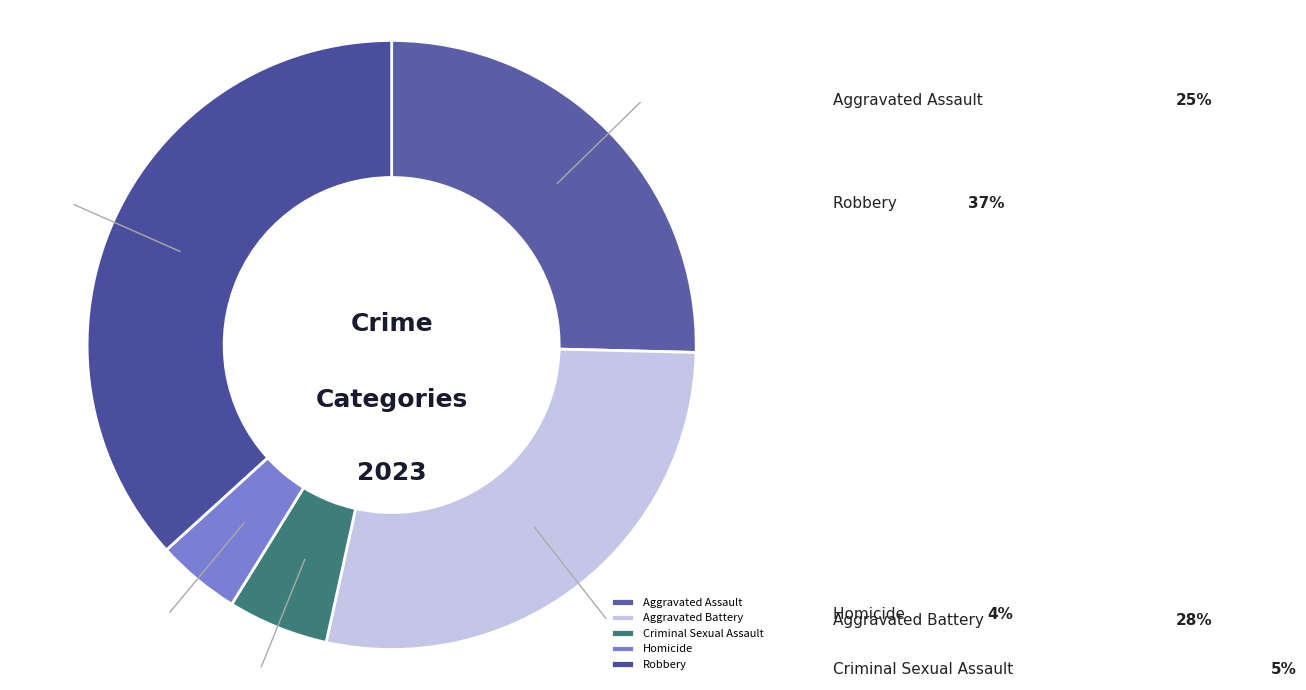

Does any single category account for the majority?

No